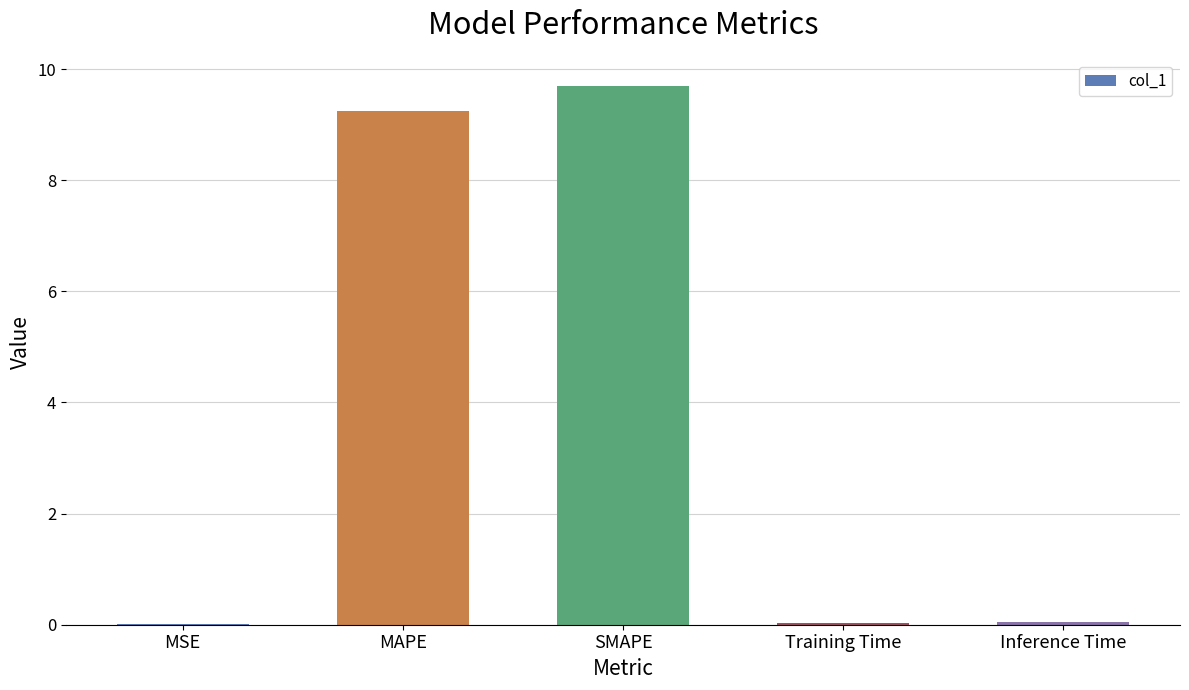

True or false: the data shows 9.2 at MAPE.

True